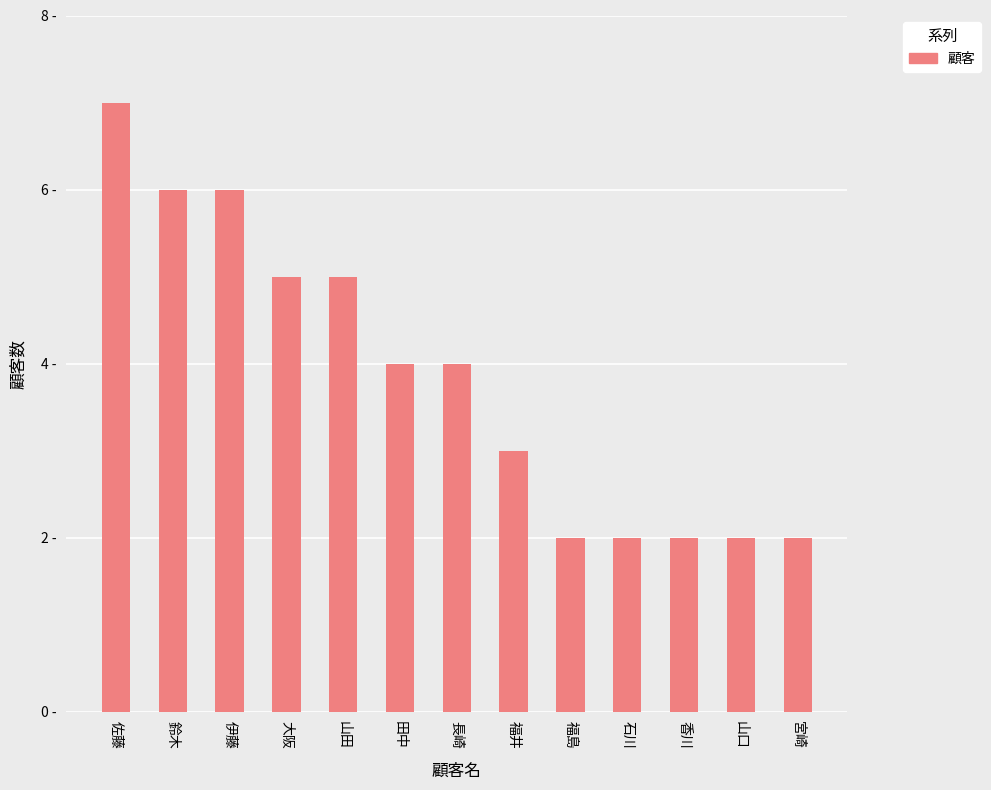

Is it true that the value at 石川 is 2?

True